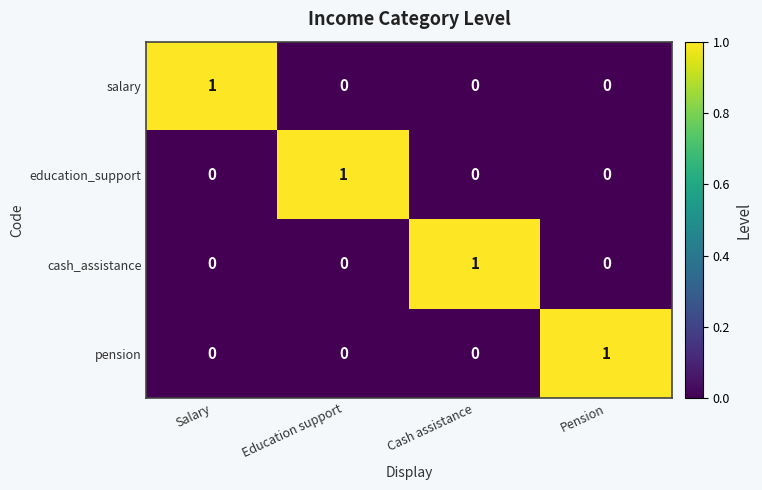

Reading left to right, transcribe all the data shown in this chart.

salary: 1	0	0	0
education_support: 0	1	0	0
cash_assistance: 0	0	1	0
pension: 0	0	0	1